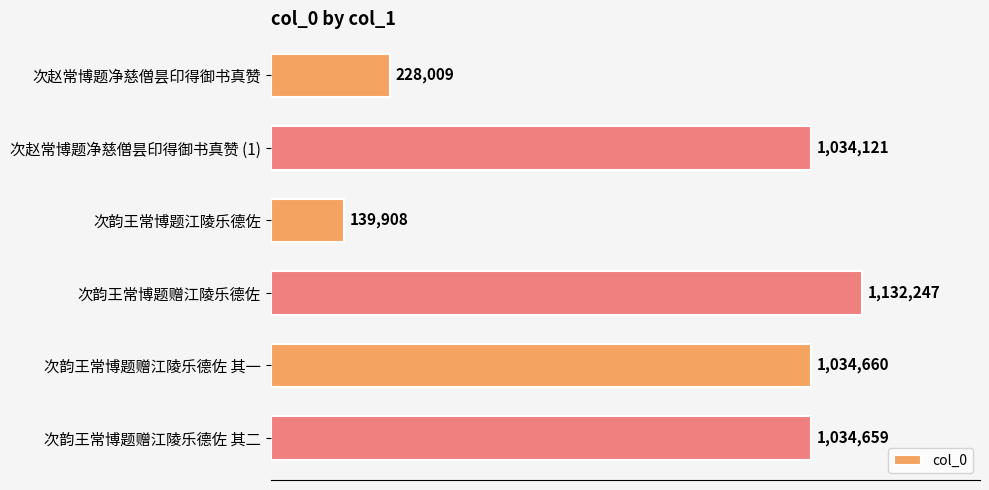

At which category does the chart reach its minimum across all series?

次韵王常博题江陵乐德佐